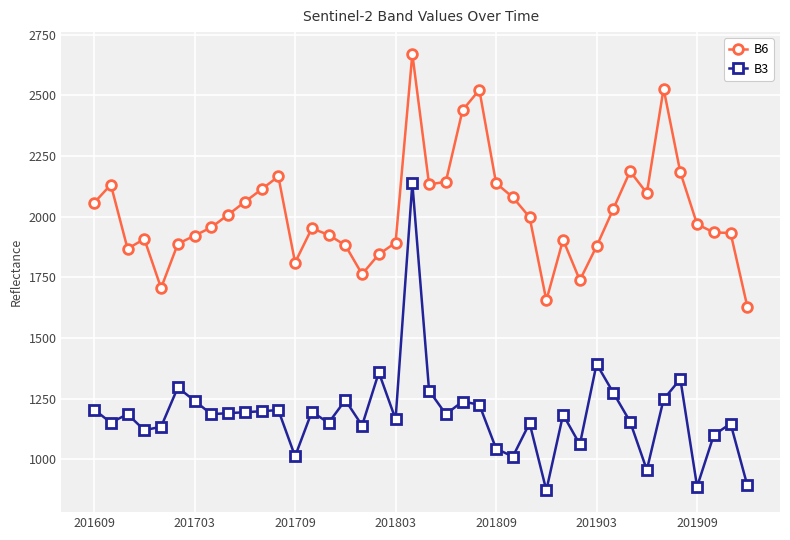

What is the value of the B6 point at the 24th from the left?

2523